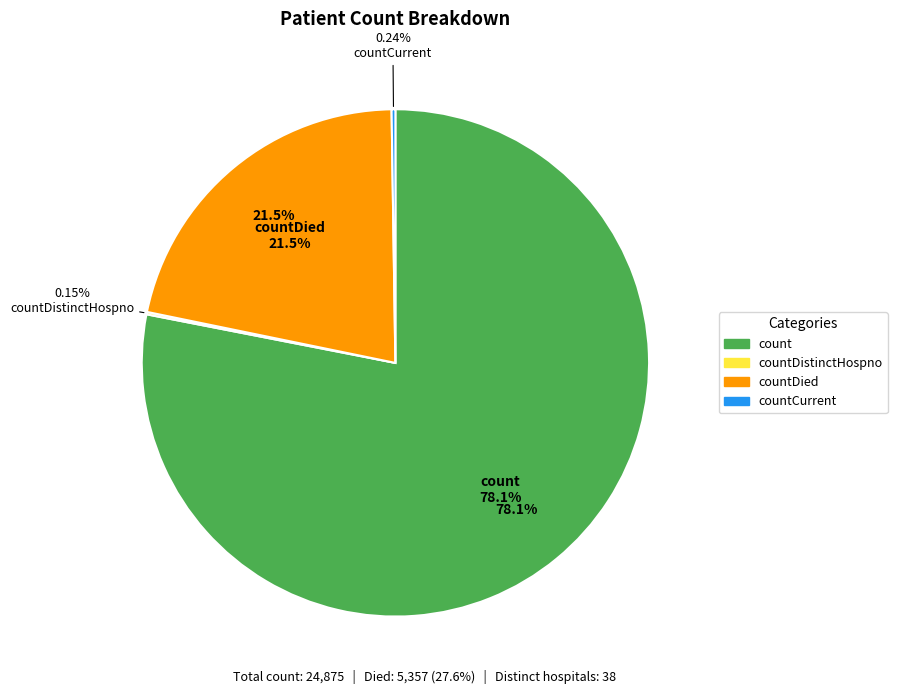

Is there any slice that represents more than half of the pie?

Yes